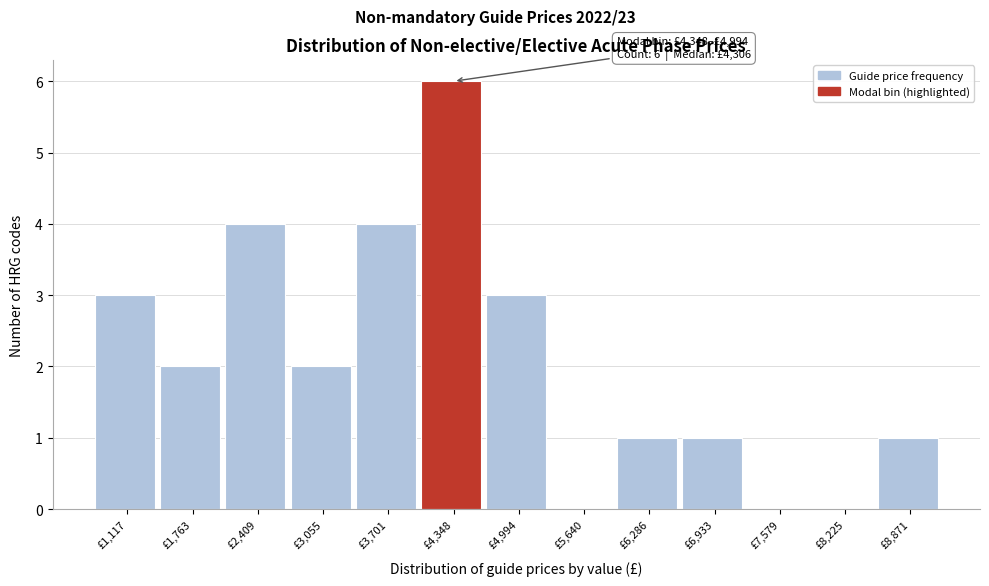

Reading left to right, extract all data points from this chart.

£1,117=3	£1,763=2	£2,409=4	£3,055=2	£3,701=4	£4,348=6	£4,994=3	£5,640=0	£6,286=1	£6,933=1	£7,579=0	£8,225=0	£8,871=1